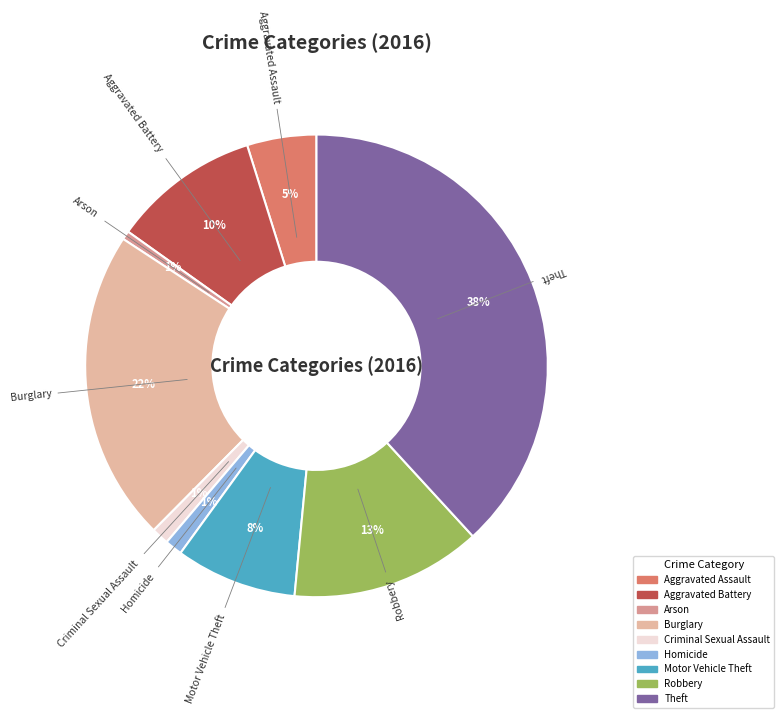

Is Arson the majority of the pie?

No